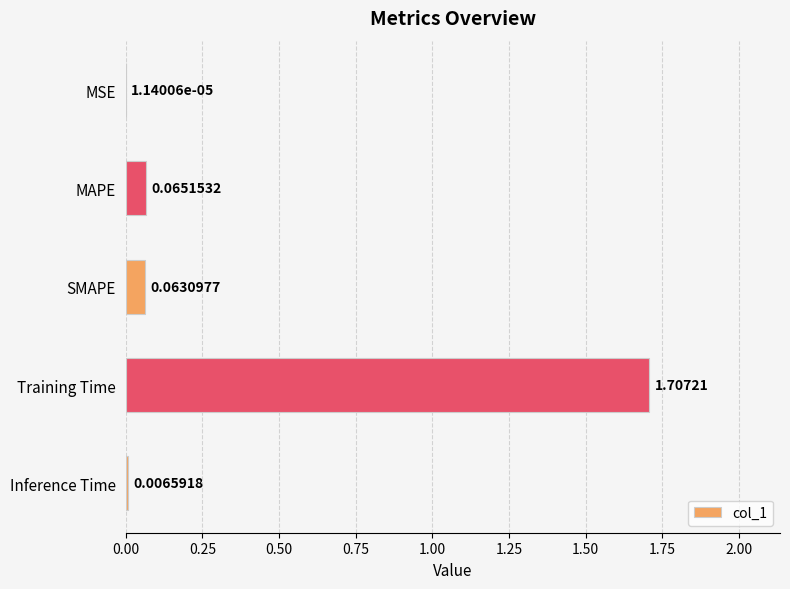

Which category has the highest value across all series?

Training Time